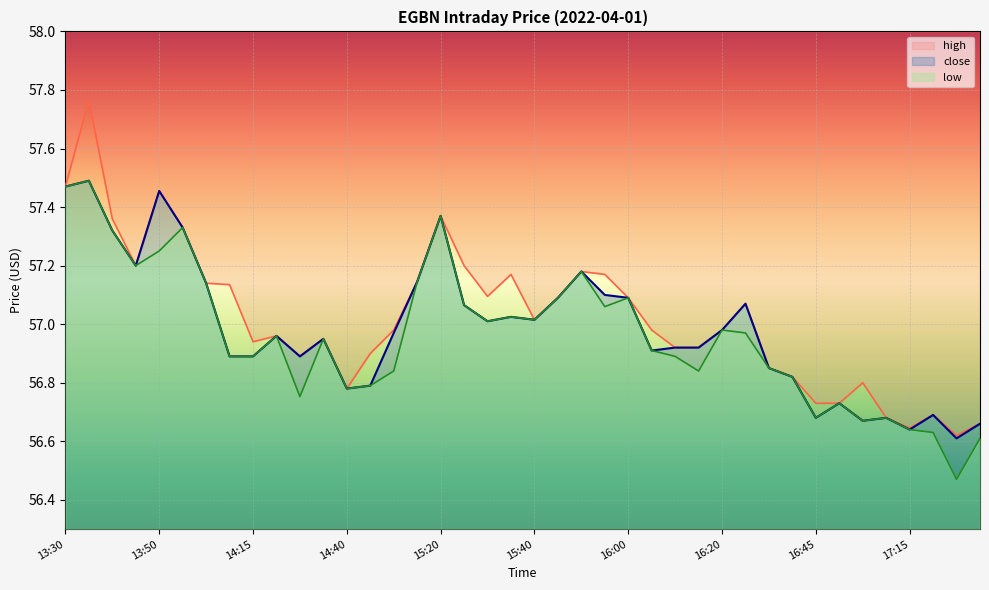

True or false: low and close cross at least once.

False